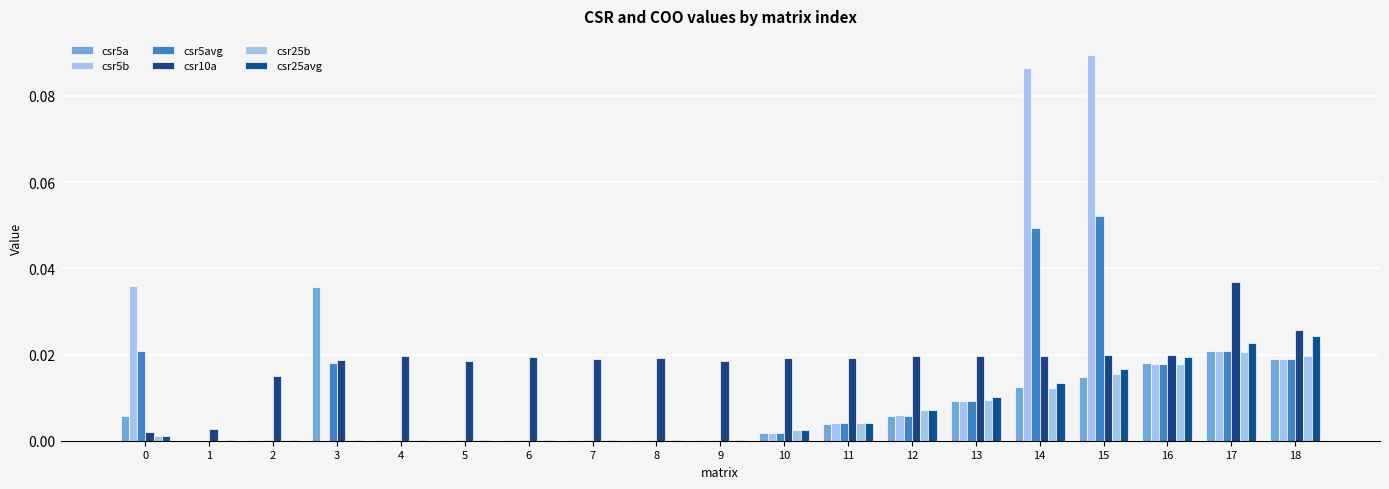

How many series are shown in this chart?

6